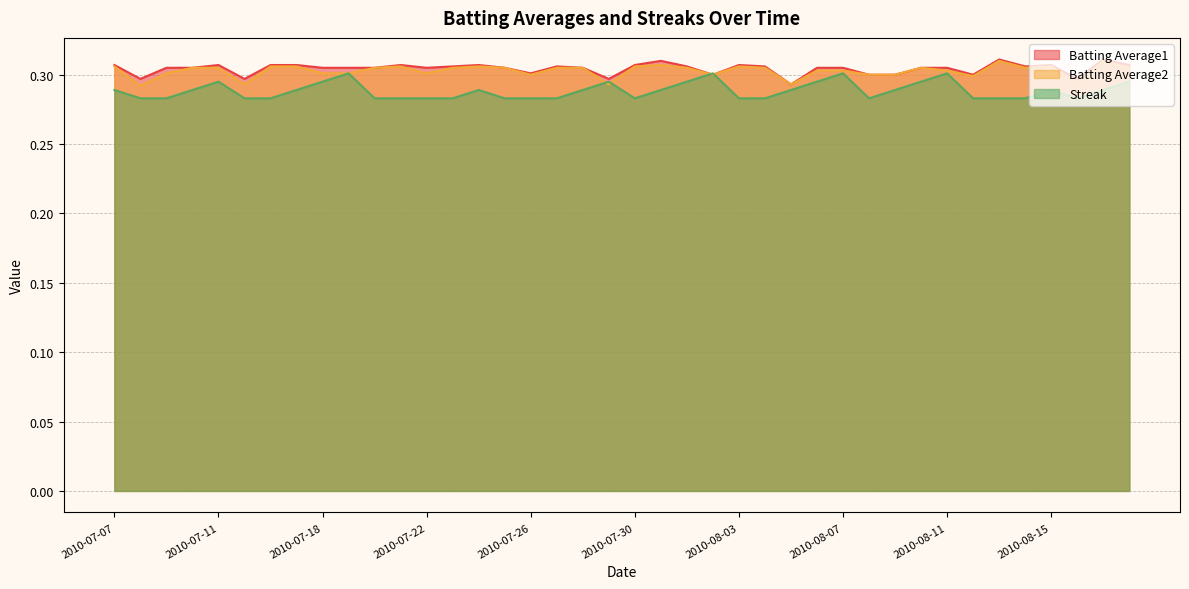

What is the total value across all series at 2010-08-15?

0.9